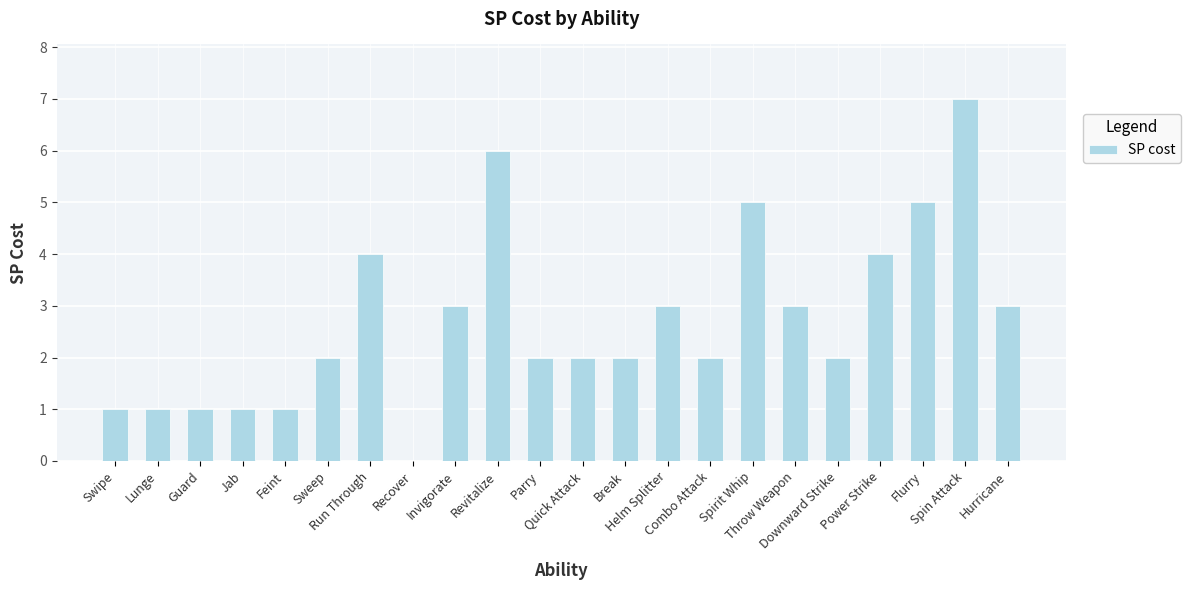

What is the sum of all values?

60